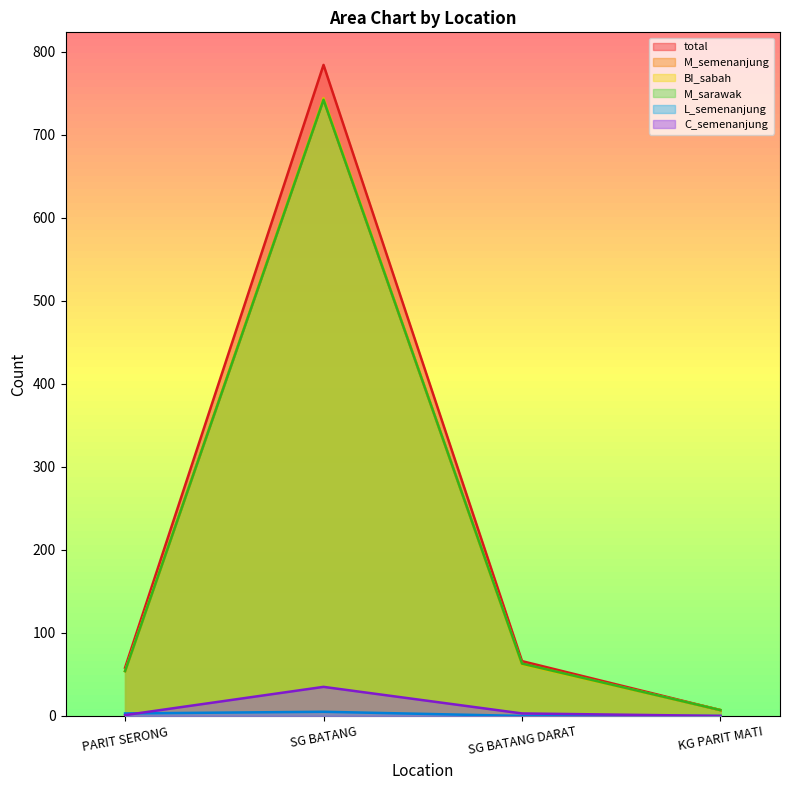

Where does the M_semenanjung series first go above 63?

SG BATANG